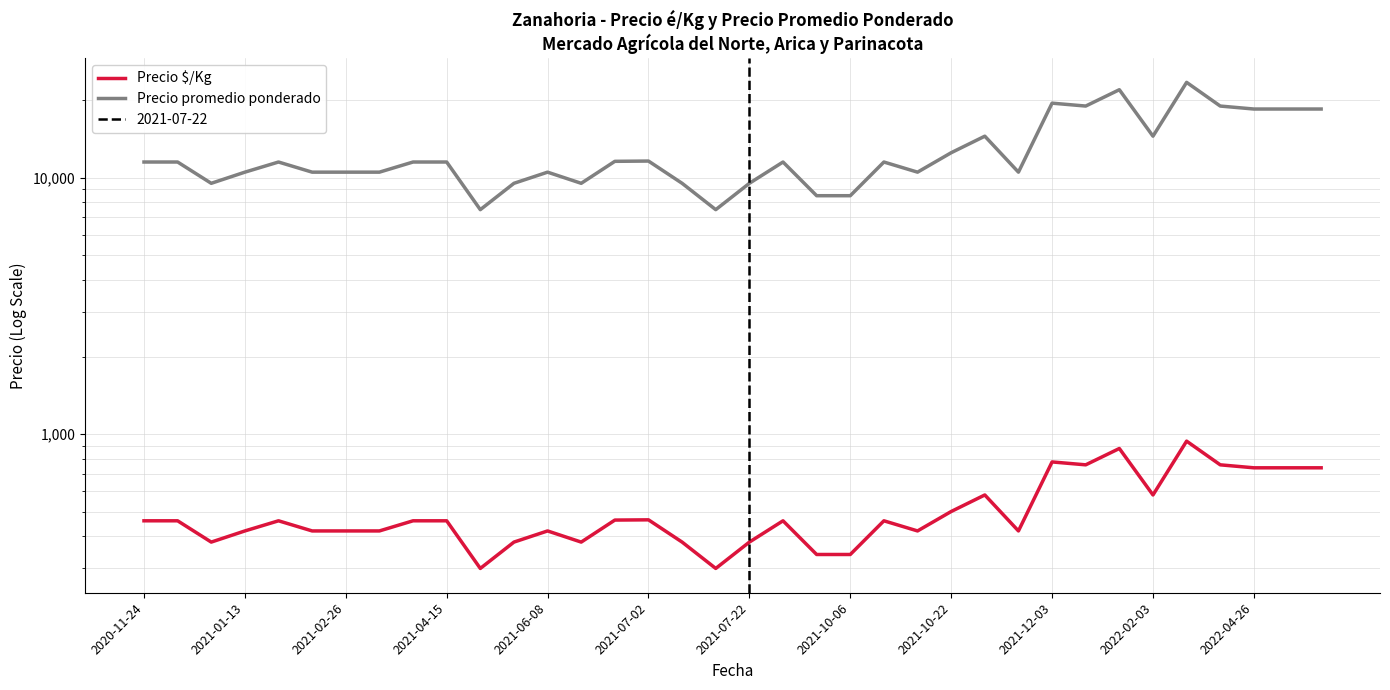

The value of Precio $/Kg at 2021-01-13 is 707. True or false?

False